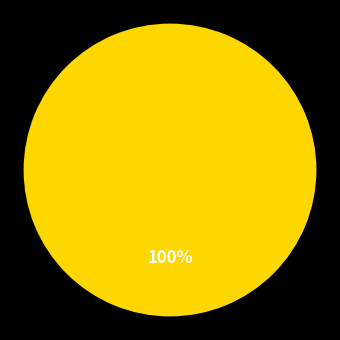

To the nearest percent, what is the combined percentage of Application and AppDelegate?

100%